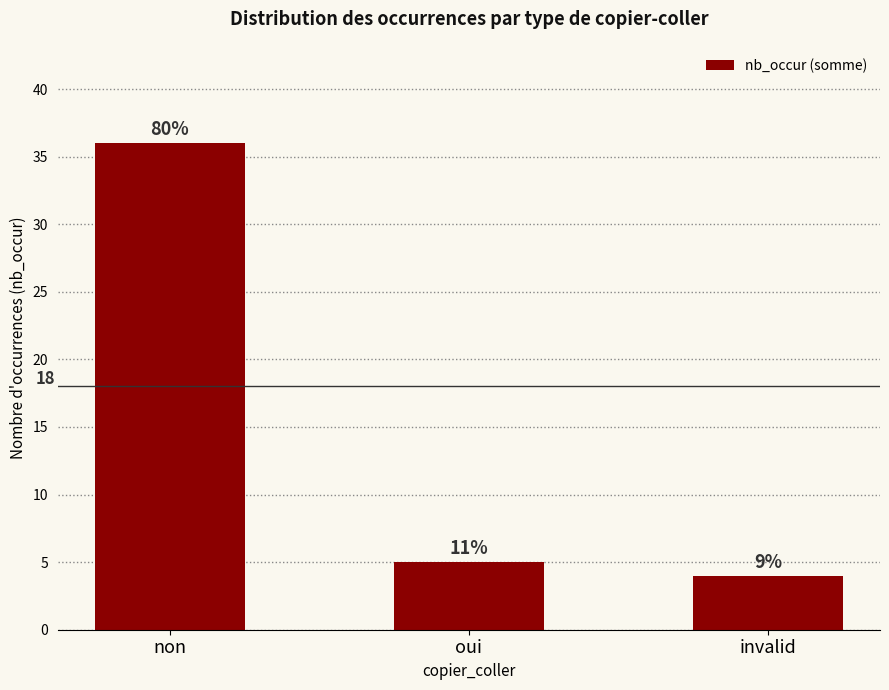

List the labels in order of value, smallest first.

invalid, oui, non